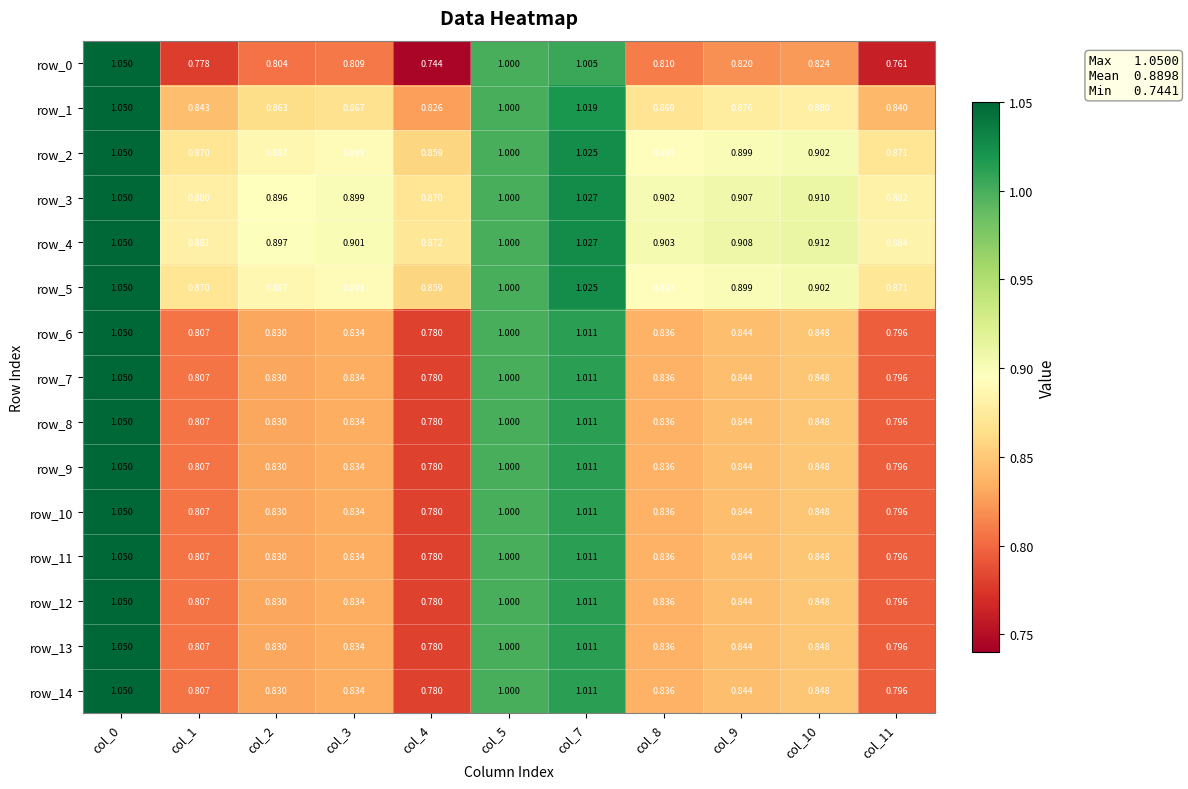

What is the difference between the maximum and second lowest values in the row_14 series?

0.3